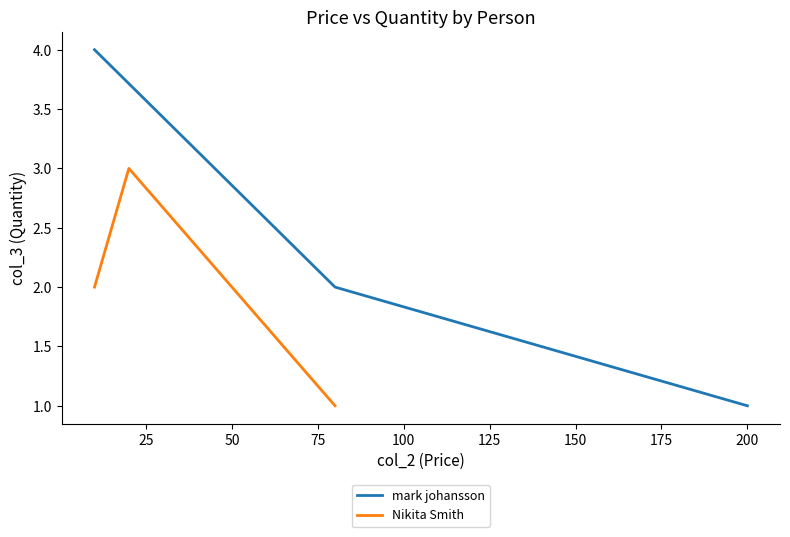

What is the maximum value for mark johansson?

4